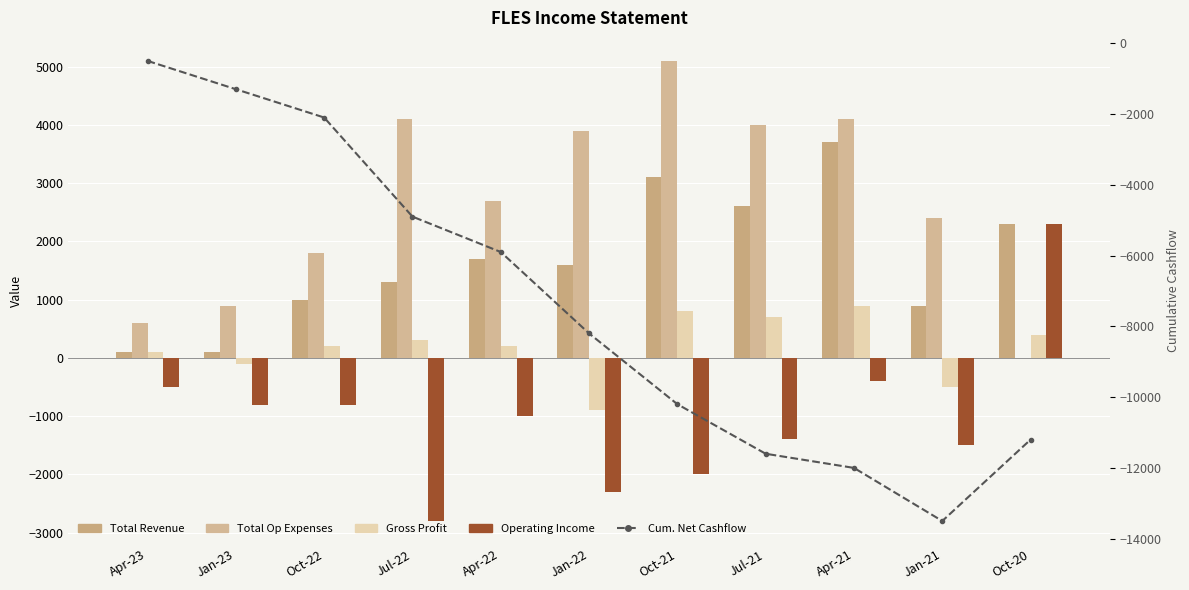

Reading left to right, list all the values displayed in this chart.

Total Revenue: Apr-23=100	Jan-23=100	Oct-22=1000	Jul-22=1300	Apr-22=1700	Jan-22=1600	Oct-21=3100	Jul-21=2600	Apr-21=3700	Jan-21=900	Oct-20=2300
Total Op Expenses: Apr-23=600	Jan-23=900	Oct-22=1800	Jul-22=4100	Apr-22=2700	Jan-22=3900	Oct-21=5100	Jul-21=4000	Apr-21=4100	Jan-21=2400	Oct-20=0
Gross Profit: Apr-23=100	Jan-23=-100	Oct-22=200	Jul-22=300	Apr-22=200	Jan-22=-900	Oct-21=800	Jul-21=700	Apr-21=900	Jan-21=-500	Oct-20=400
Operating Income: Apr-23=-500	Jan-23=-800	Oct-22=-800	Jul-22=-2800	Apr-22=-1000	Jan-22=-2300	Oct-21=-2000	Jul-21=-1400	Apr-21=-400	Jan-21=-1500	Oct-20=2300
Cum. Net Cashflow: Apr-23=-500	Jan-23=-1300	Oct-22=-2100	Jul-22=-4900	Apr-22=-5900	Jan-22=-8200	Oct-21=-10200	Jul-21=-11600	Apr-21=-12000	Jan-21=-13500	Oct-20=-11200